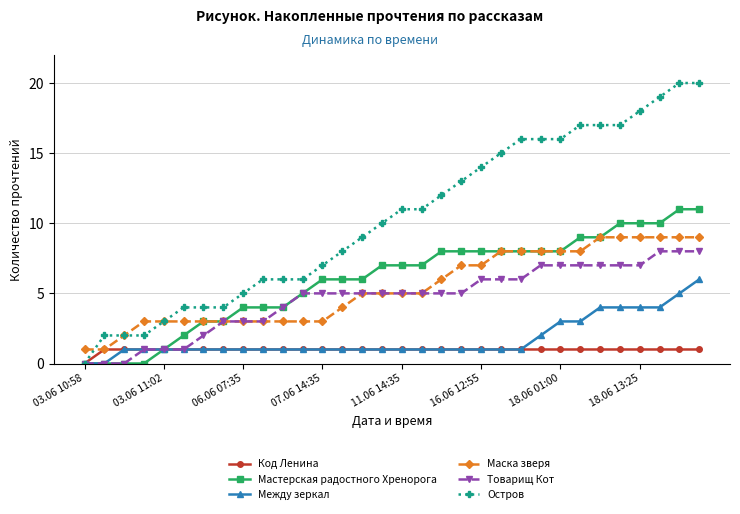

Reading left to right, list all the values displayed in this chart.

Код Ленина: 0	1	1	1	1	1	1	1	1	1	1	1	1	1	1	1	1	1	1	1	1	1	1	1	1	1	1	1	1	1	1	1
Мастерская радостного Хренорога: 0	0	0	0	1	2	3	3	4	4	4	5	6	6	6	7	7	7	8	8	8	8	8	8	8	9	9	10	10	10	11	11
Между зеркал: 0	0	1	1	1	1	1	1	1	1	1	1	1	1	1	1	1	1	1	1	1	1	1	2	3	3	4	4	4	4	5	6
Маска зверя: 1	1	2	3	3	3	3	3	3	3	3	3	3	4	5	5	5	5	6	7	7	8	8	8	8	8	9	9	9	9	9	9
Товарищ Кот: 0	0	0	1	1	1	2	3	3	3	4	5	5	5	5	5	5	5	5	5	6	6	6	7	7	7	7	7	7	8	8	8
Остров: 0	2	2	2	3	4	4	4	5	6	6	6	7	8	9	10	11	11	12	13	14	15	16	16	16	17	17	17	18	19	20	20